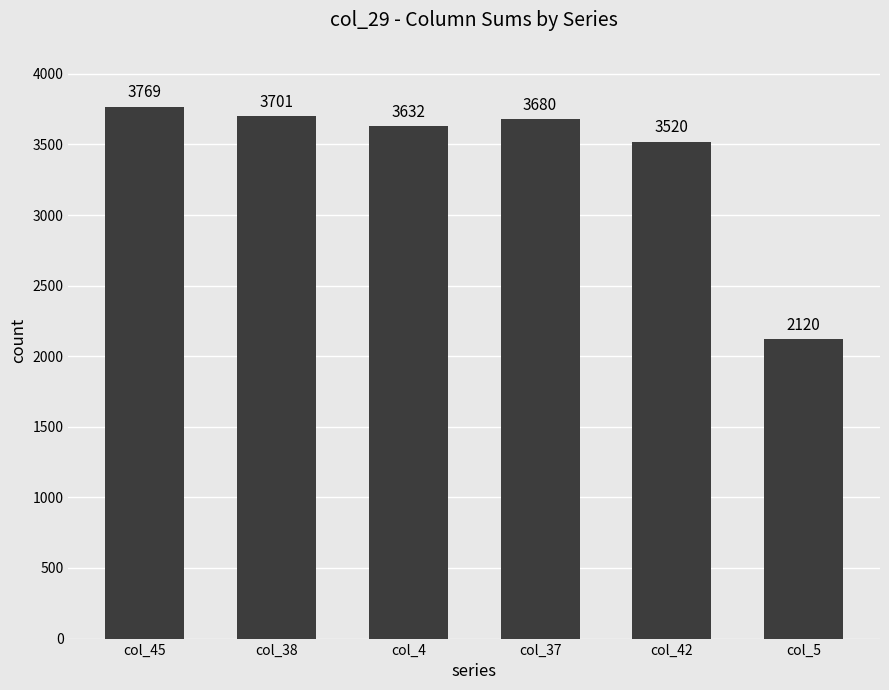

What is the maximum value shown in the chart?

3769